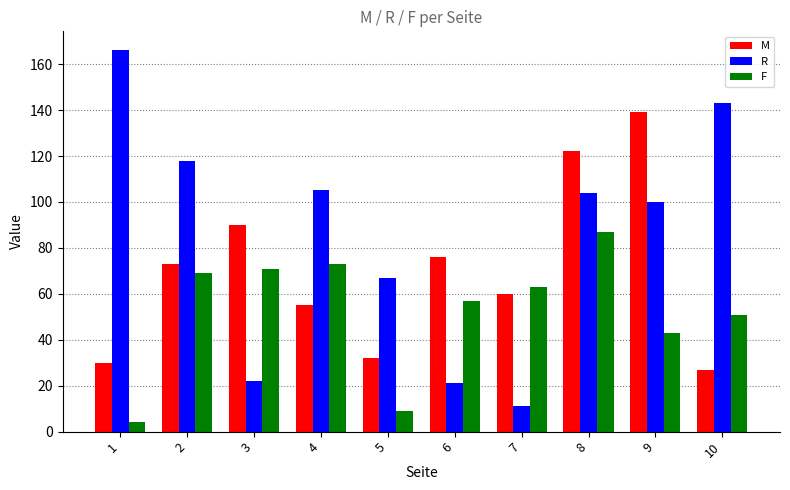

Which series has the largest total across all categories?

R